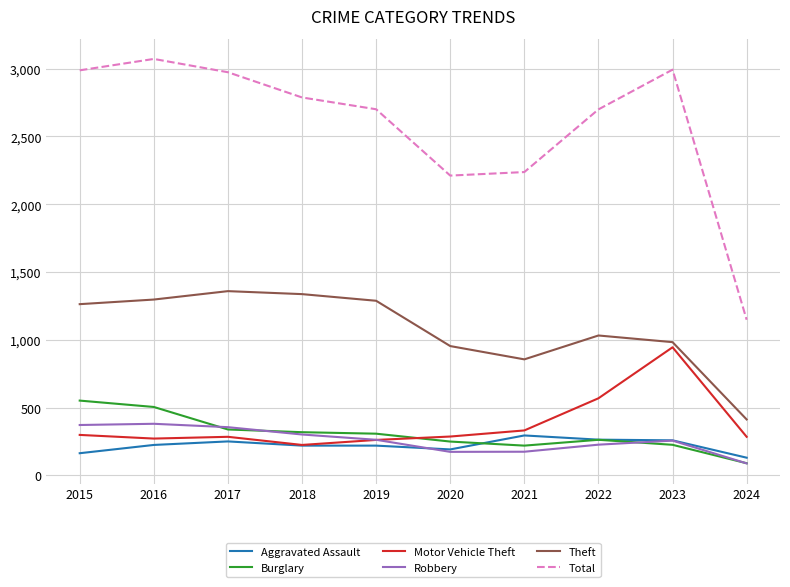

What is the difference between the maximum and second lowest values in the Burglary series?

332